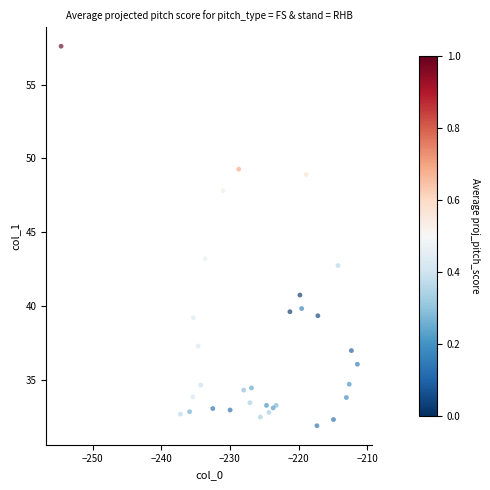

What Y value in the scatter plot is closest to 44?

43.2